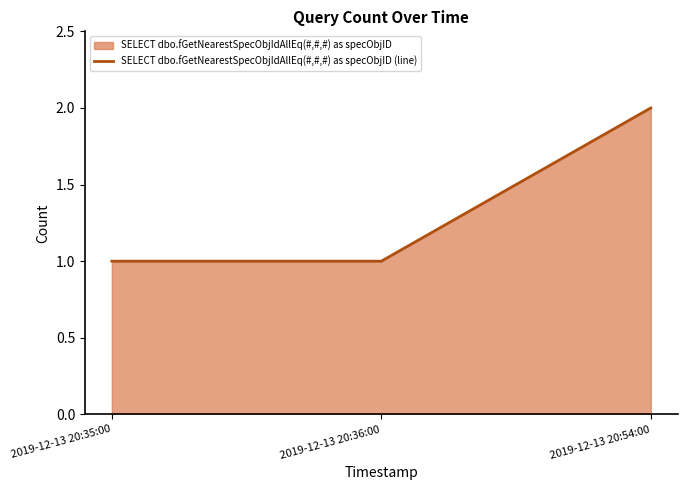

Reading right to left, list all the values displayed in this chart.

2	1	1